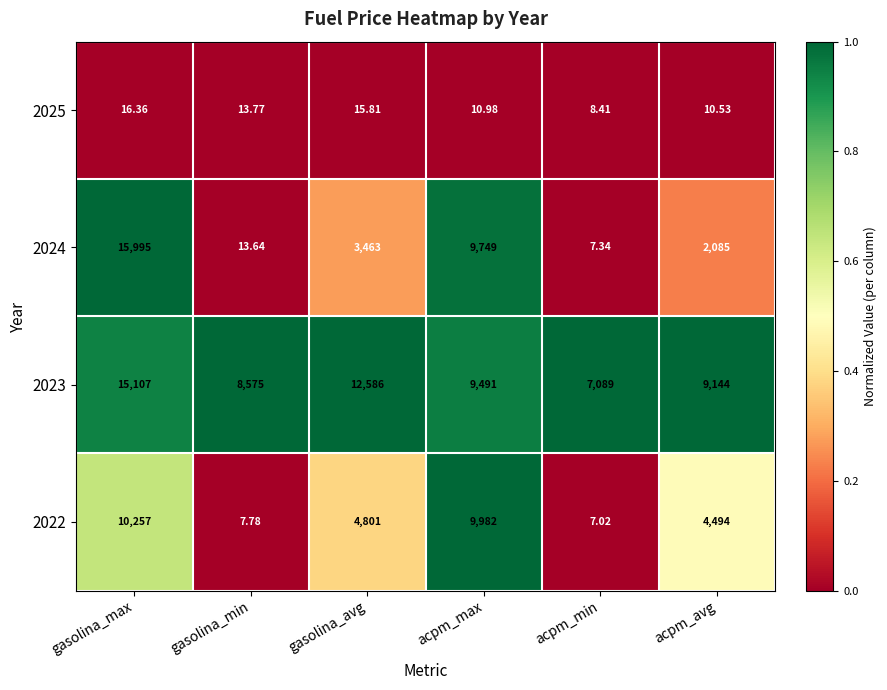

Rank the categories by 2022 value from highest to lowest.

gasolina_max, acpm_max, gasolina_avg, acpm_avg, gasolina_min, acpm_min